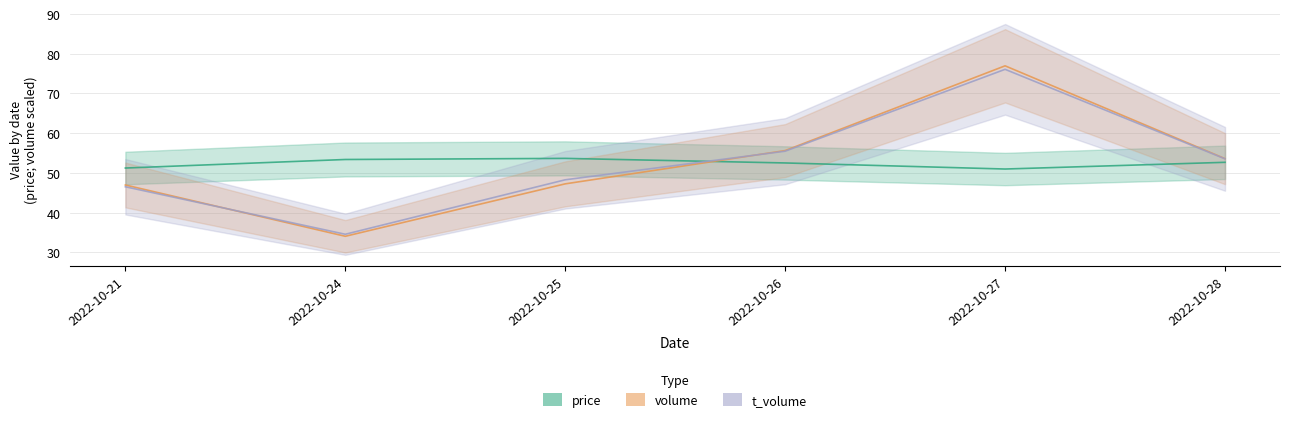

What value does the volume series have at 2022-10-21?

47.0